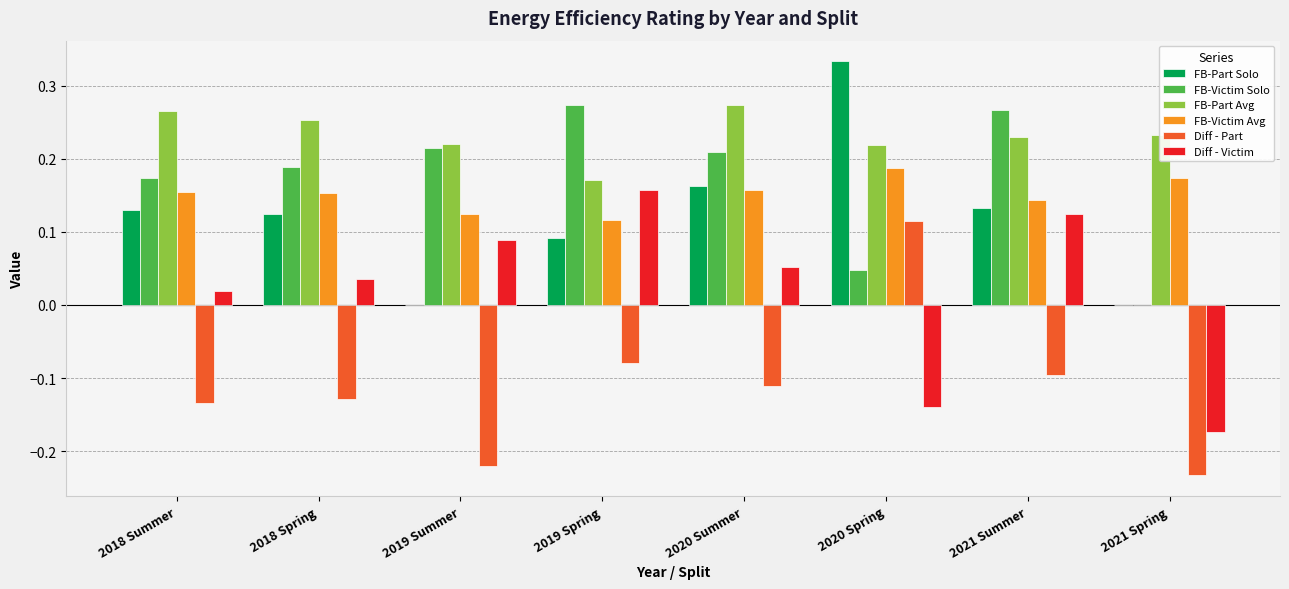

What is the sum of the FB-Part Avg values at 2020 Spring and 2018 Spring?

0.5